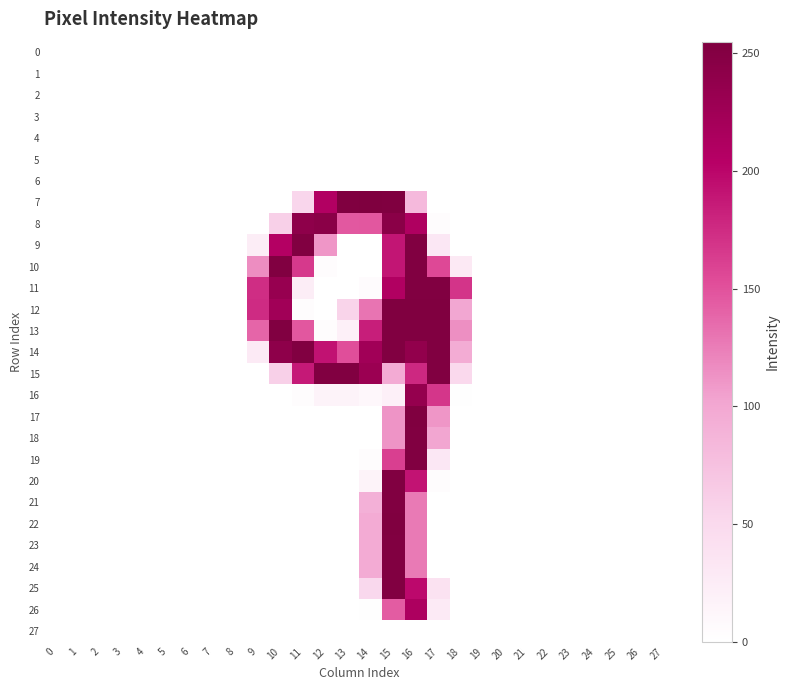

Between 4 and 2, which is larger?

4